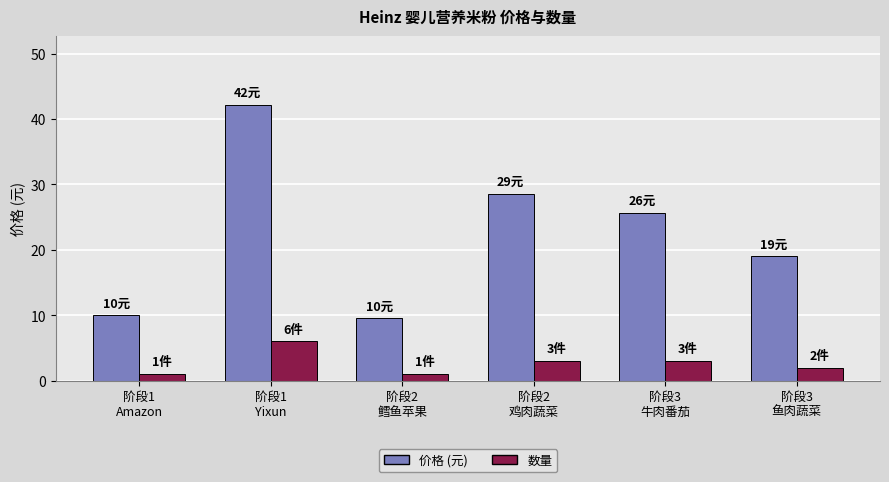

How many bars are there in total?

12